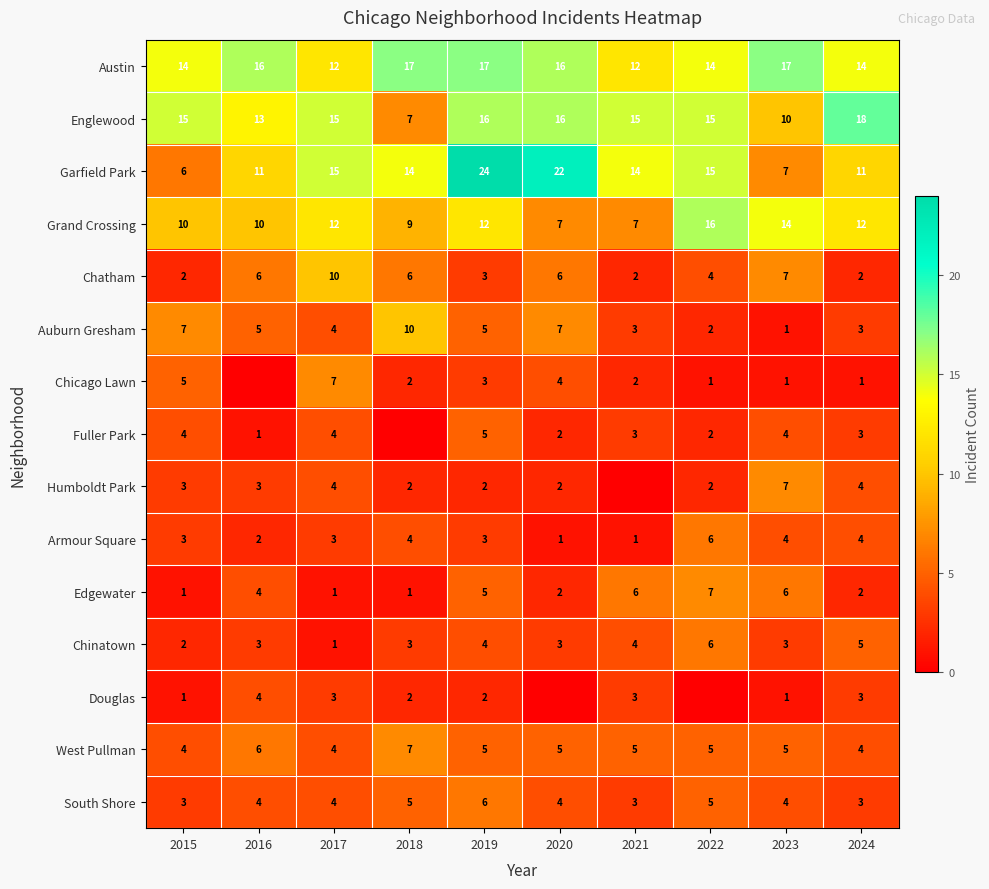

At which category does the chart reach its peak across all series?

2019